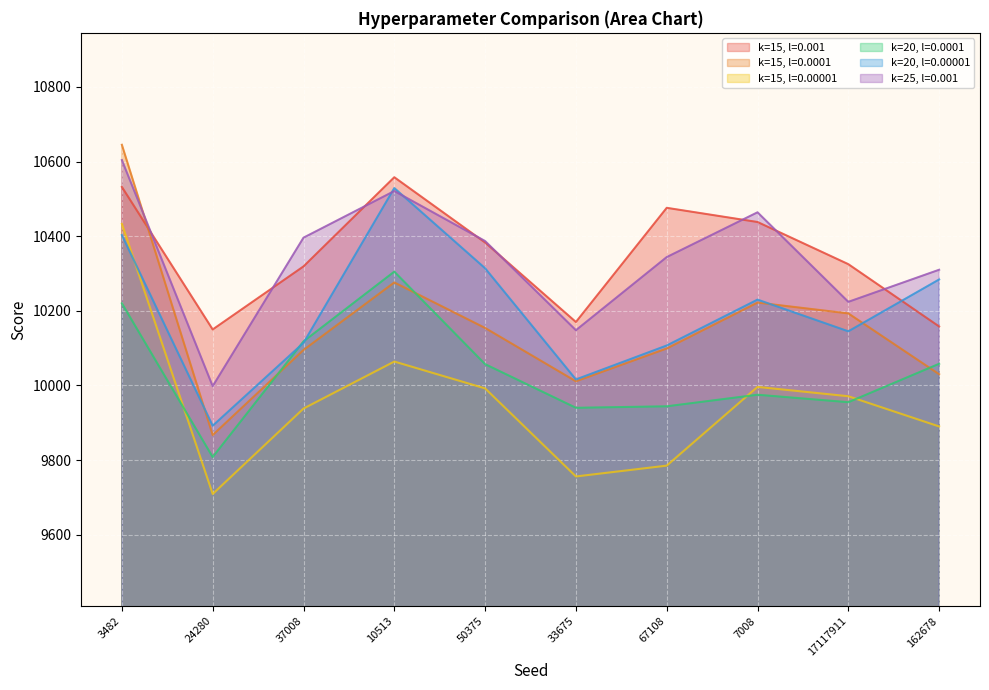

What position from the right is 10513?

7